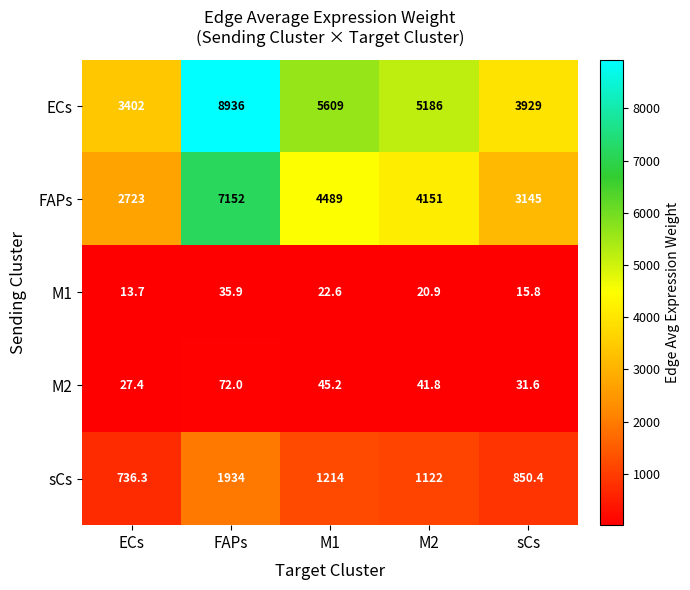

Between ECs and sCs, which series saw the biggest shift?

ECs